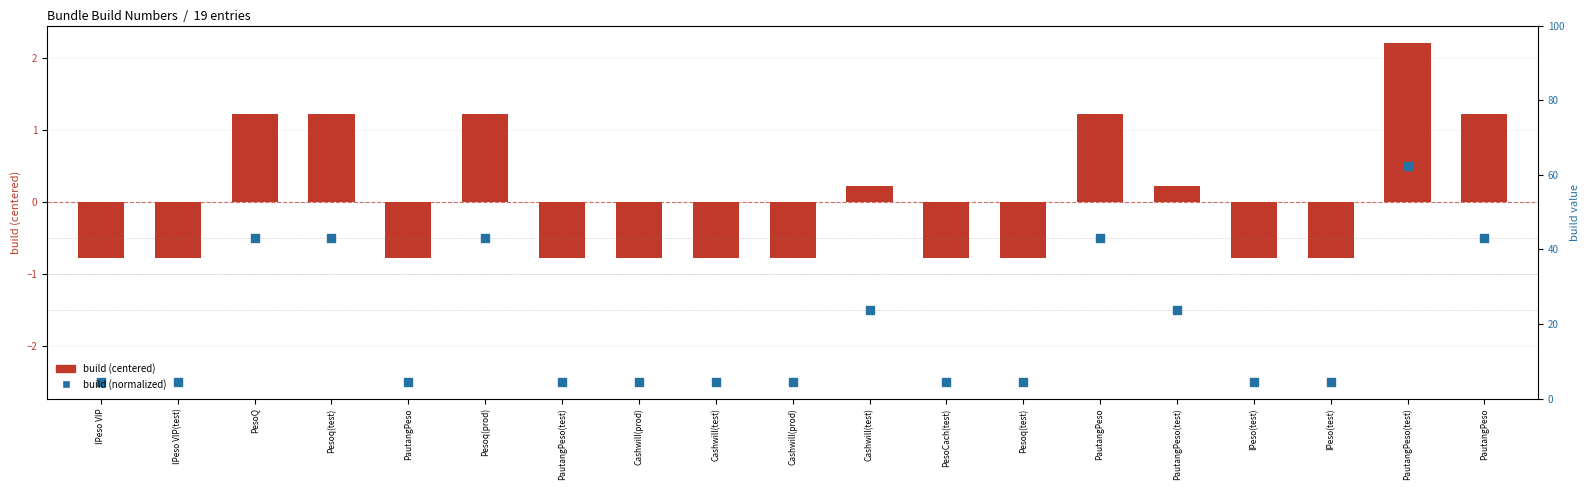

Which series has the largest Y range (max minus min)?

build (centered)